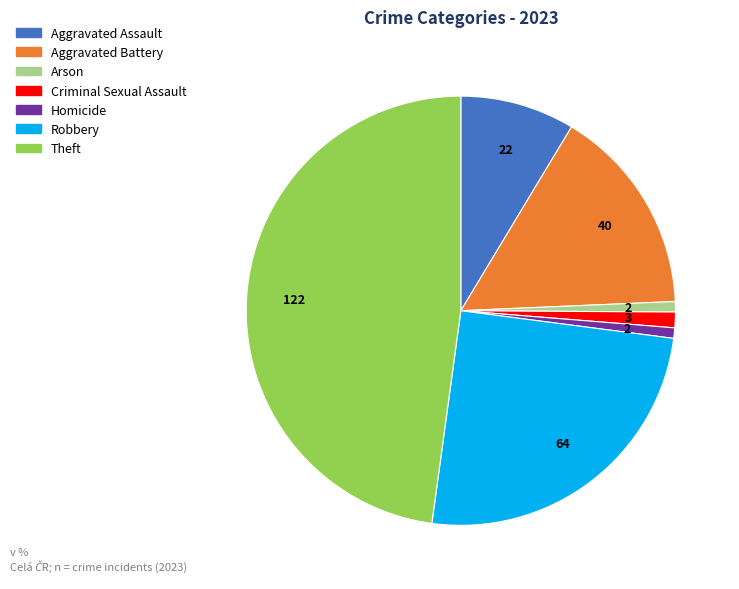

Which category has the biggest portion of the pie?

Theft